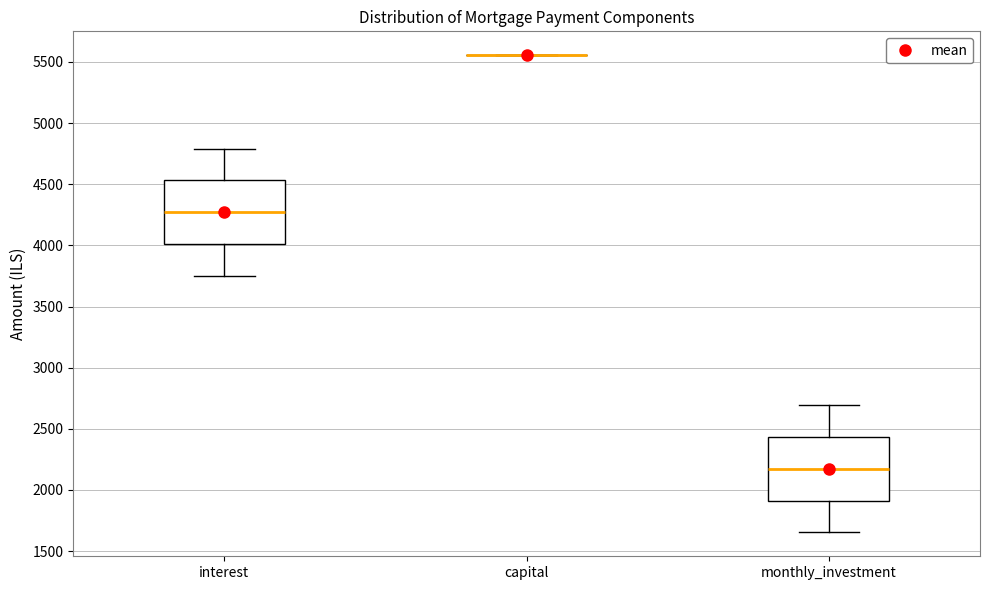

Where is the lower edge of the box for interest on the y-axis? The values are not printed on the chart, so give them approximately, as read against the axis.

4000